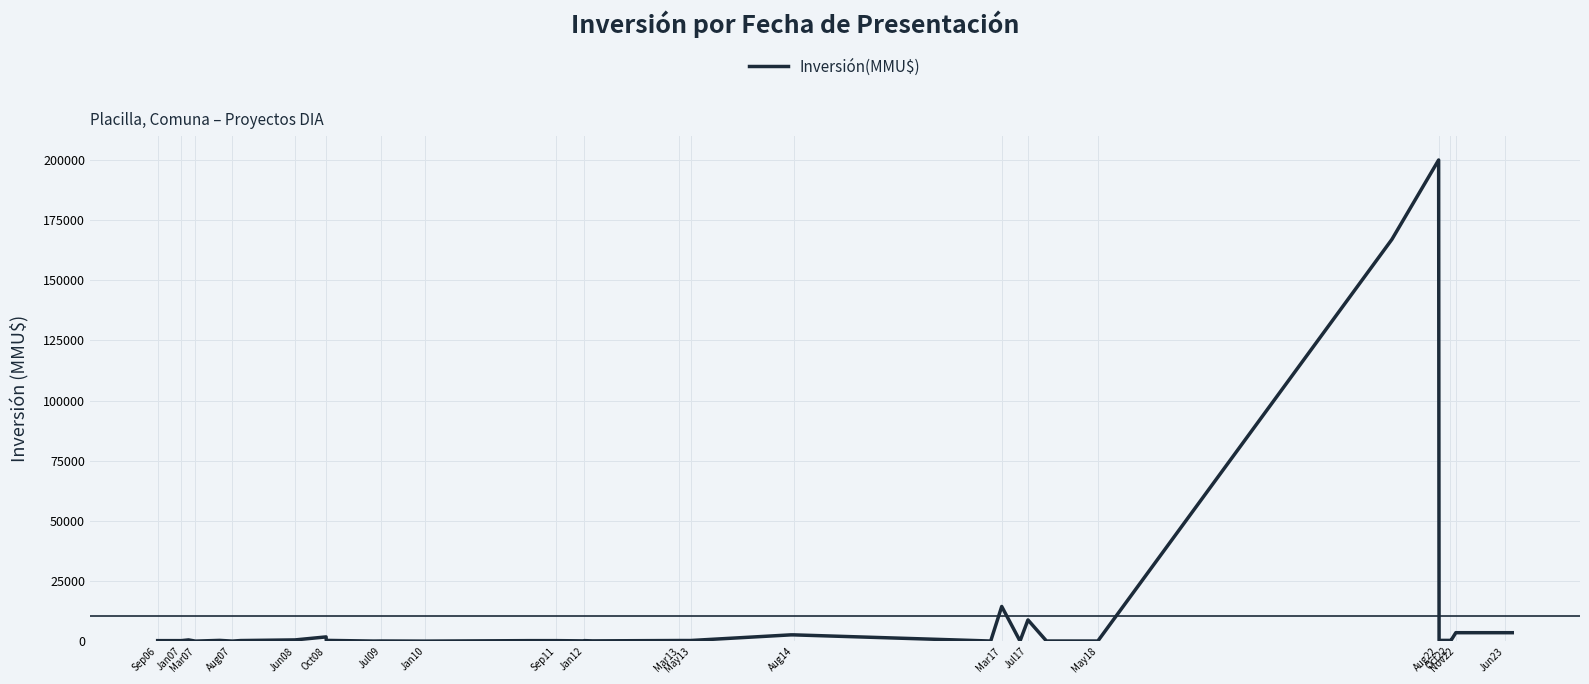

Does the chart have visible grid lines?

Yes